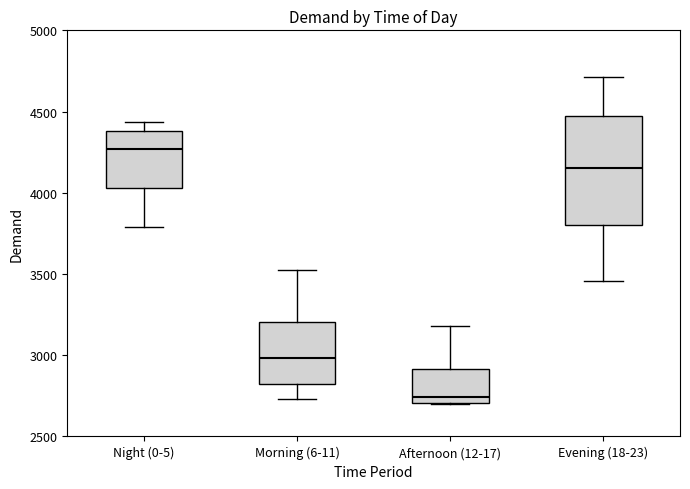

Which box has the highest median line?

Night (0-5)